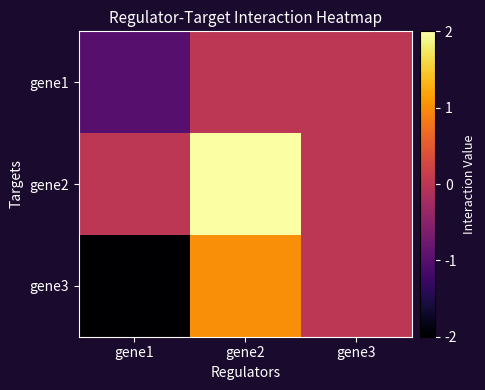

Reading right to left, what are all the values shown in this chart?

gene1: gene3=0	gene2=0	gene1=-1
gene2: gene3=0	gene2=2	gene1=0
gene3: gene3=0	gene2=1	gene1=-2